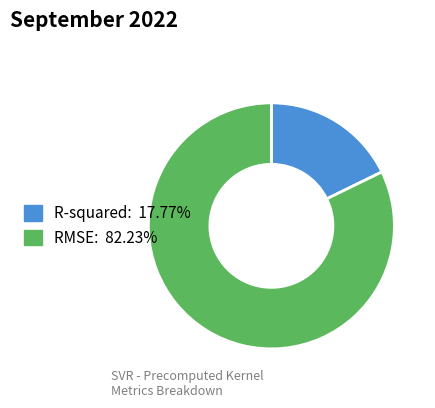

Approximately how many times larger is the value at R-squared compared to RMSE?

0.2